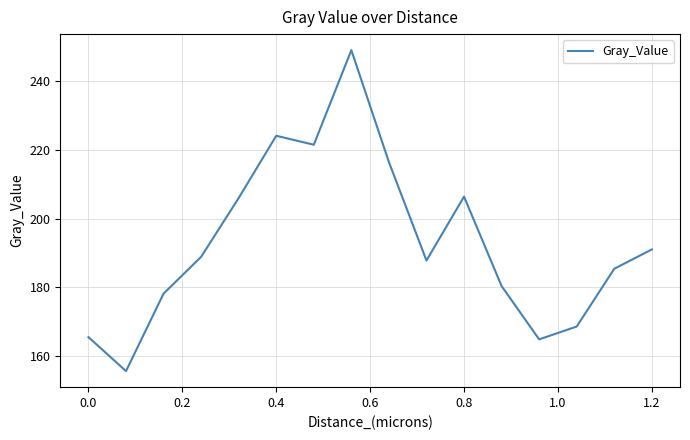

What is the difference between the maximum and minimum values?

93.5